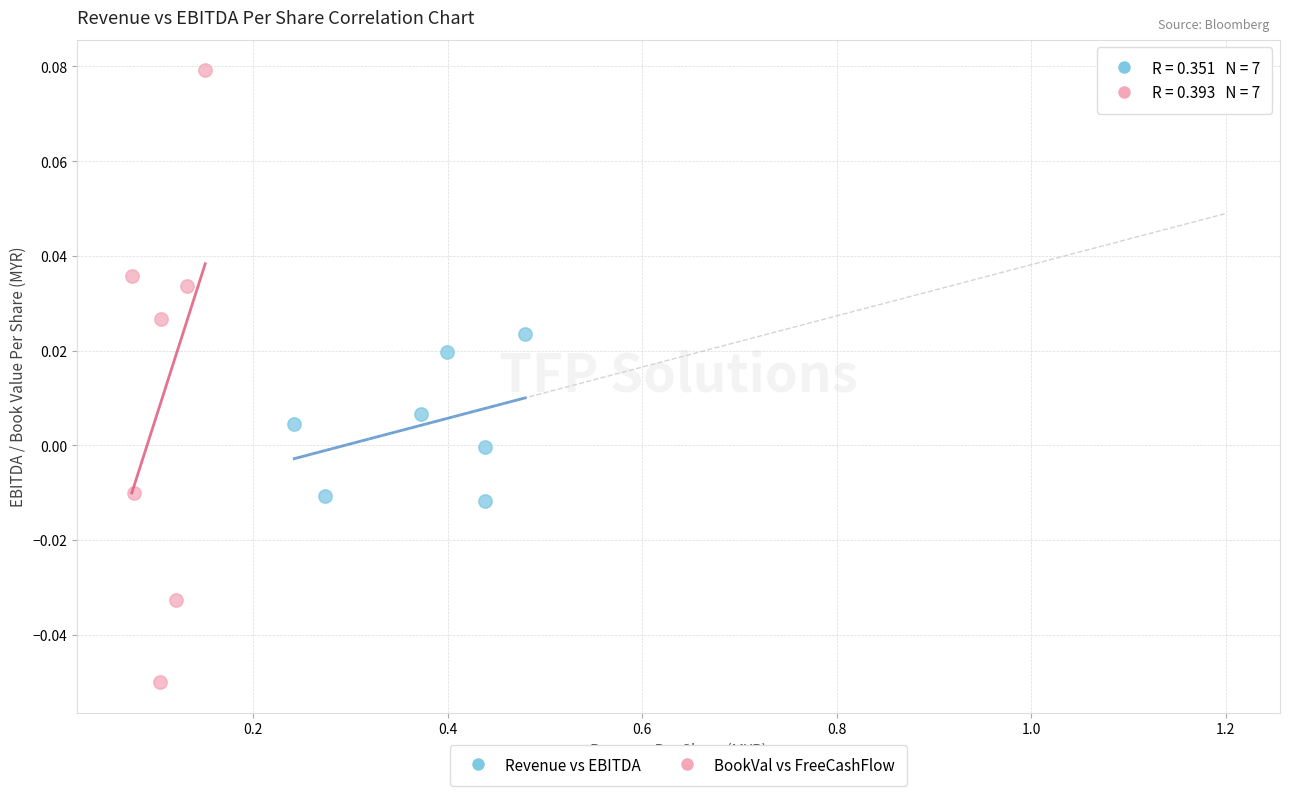

Which series reaches the maximum Y coordinate?

BookVal vs FreeCashFlow